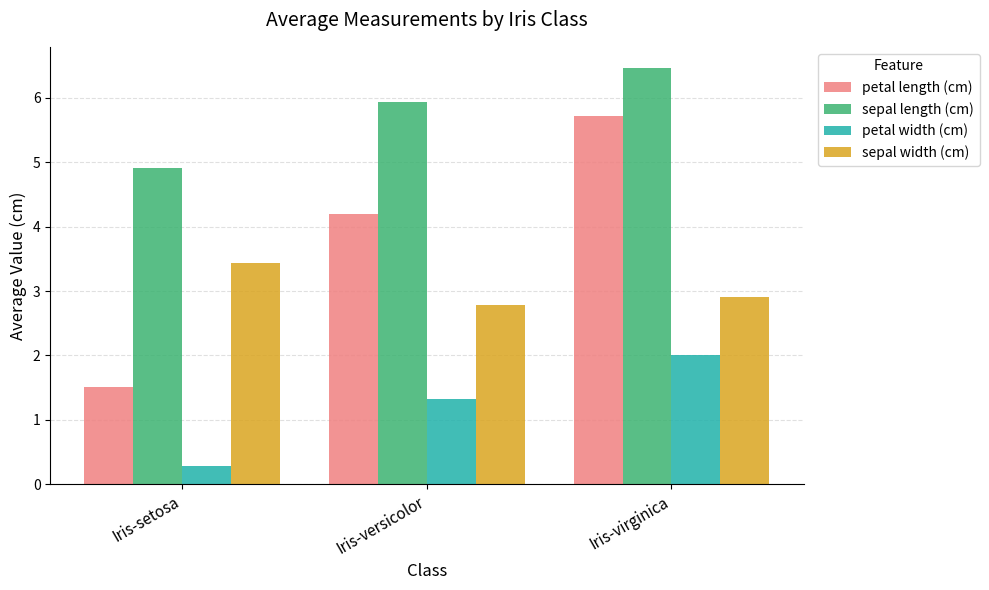

At which label is sepal width (cm) closest to 3?

Iris-virginica